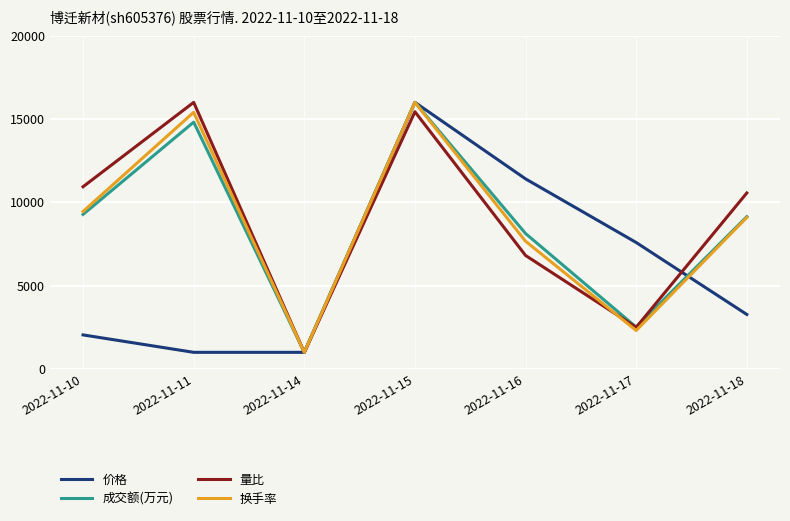

What is the sum of the 量比 values at 2022-11-18 and 2022-11-17?

13062.5